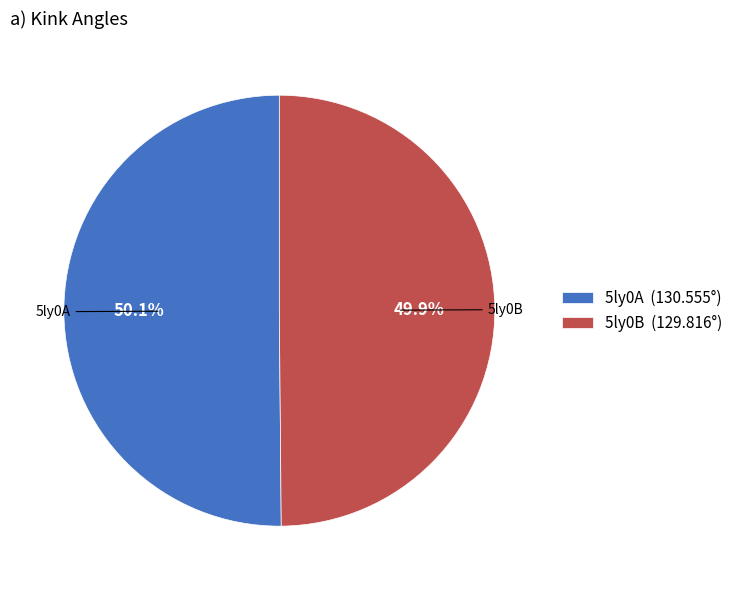

Count the number of slices in the pie.

2